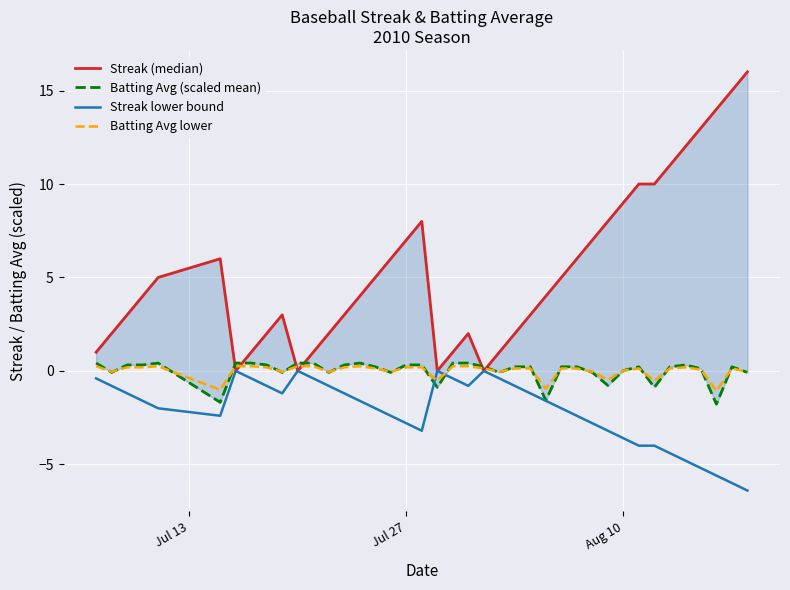

Which series has the largest range (max minus min)?

Streak (median)